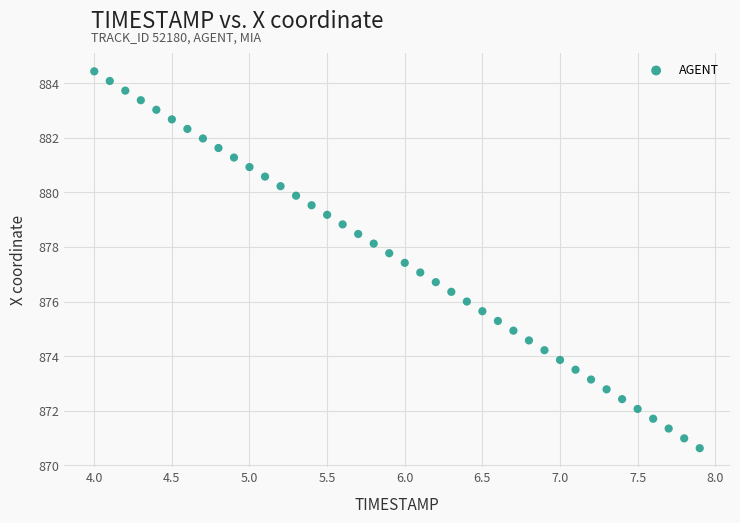

What is the range of X values (max minus min)?

3.9